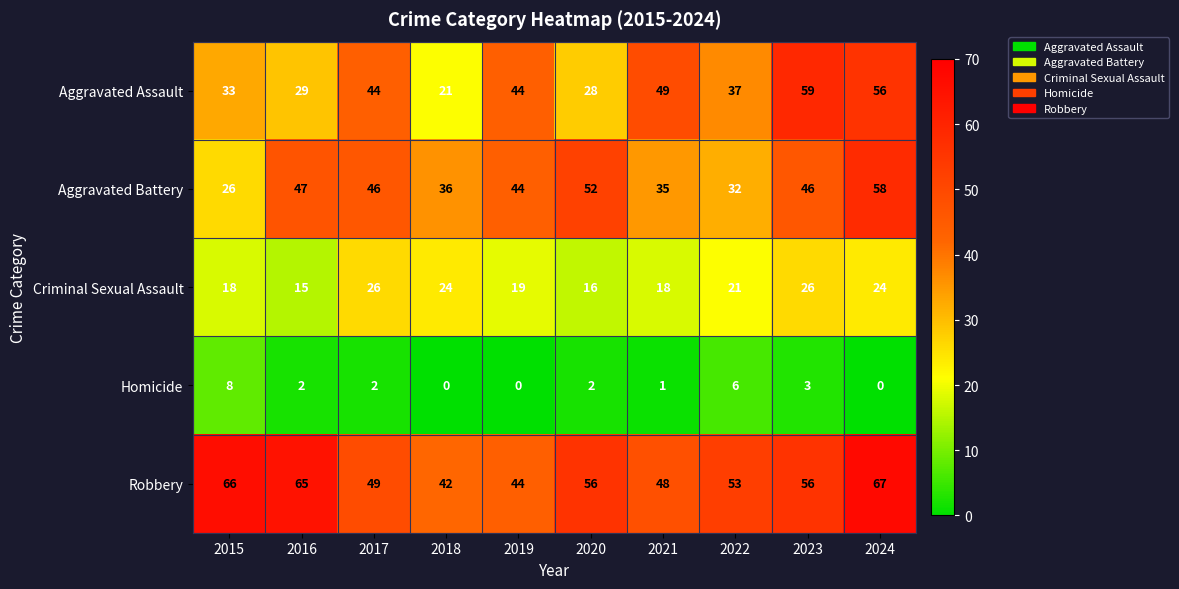

The Homicide series shows 2 at 2020. True or false?

True